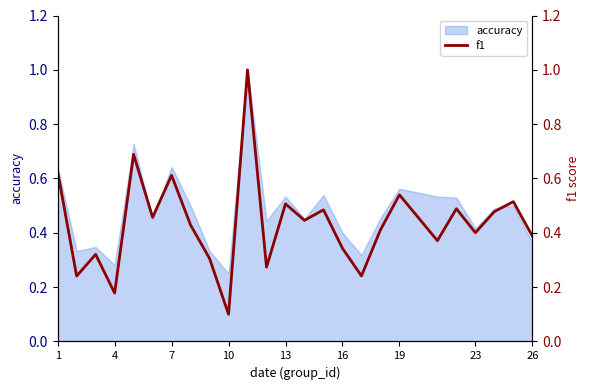

The value of accuracy at 13 is 0.2. True or false?

False